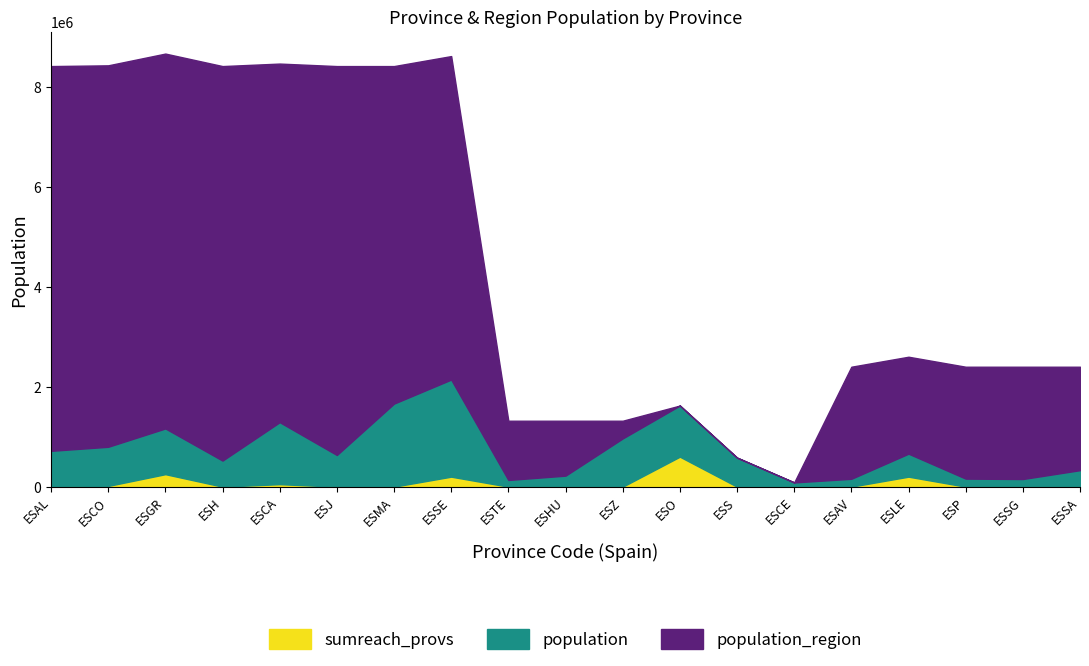

The value of sumreach_provs at ESAL is 0. True or false?

True